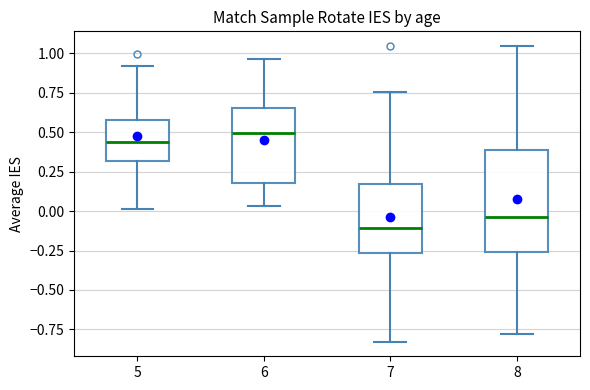

Where does the median line of the box at x = 8 sit on the y-axis? The values are not printed on the chart, so give them approximately, as read against the axis.

-0.05